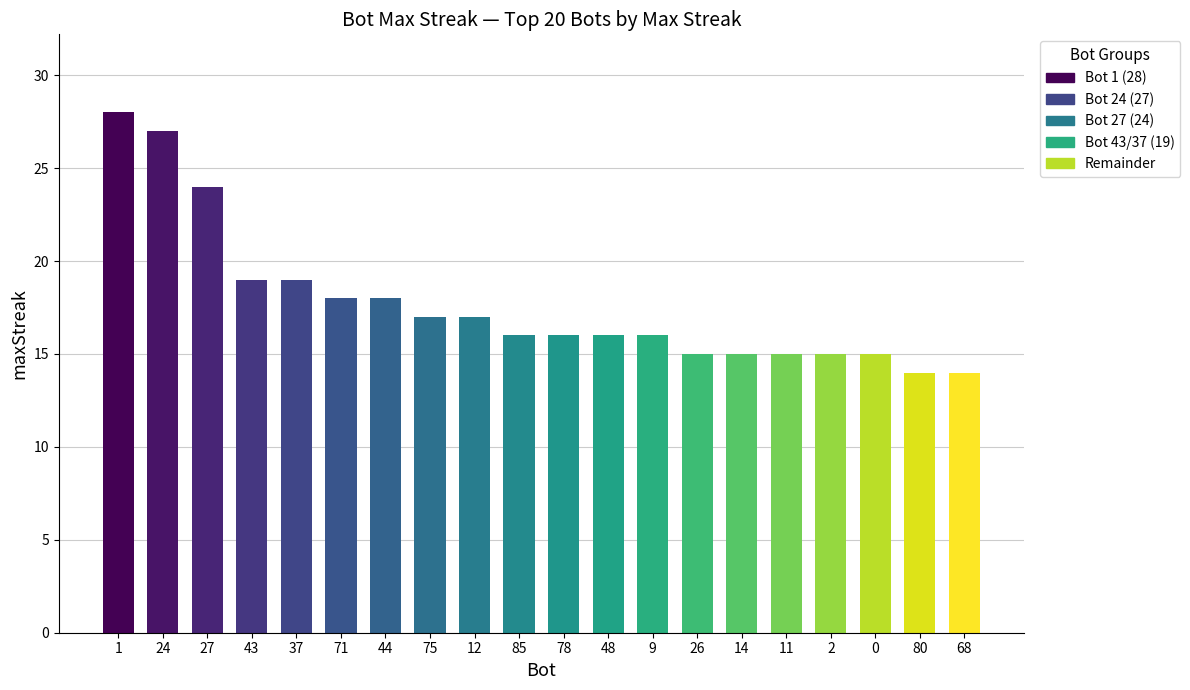

What is the greatest value displayed?

28